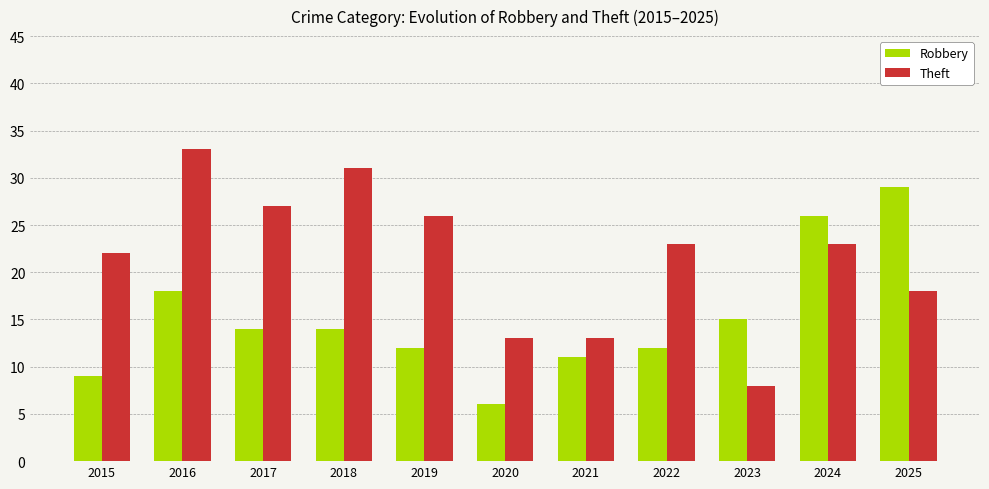

What are all the series names shown in the legend?

Robbery, Theft